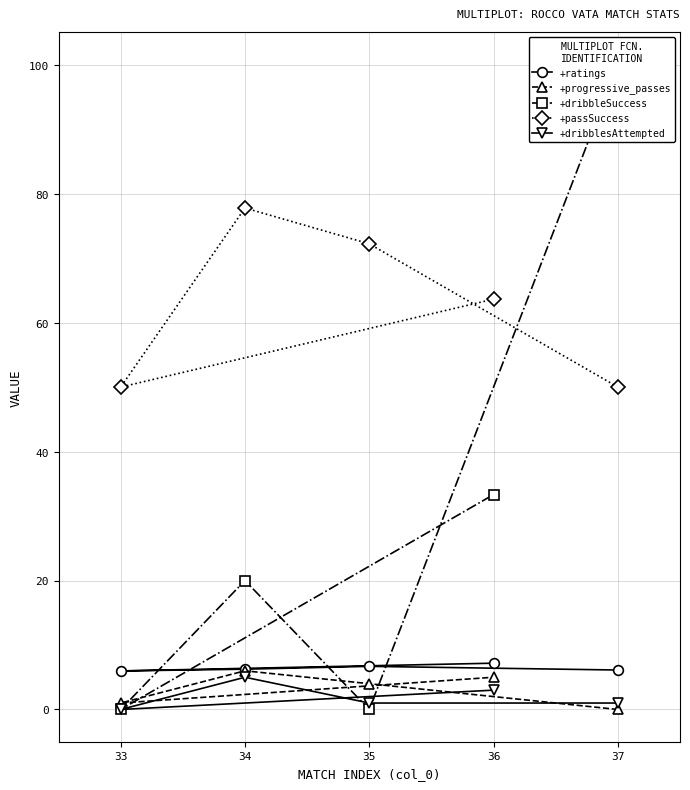

Which series has the widest spread of values?

+dribbleSuccess